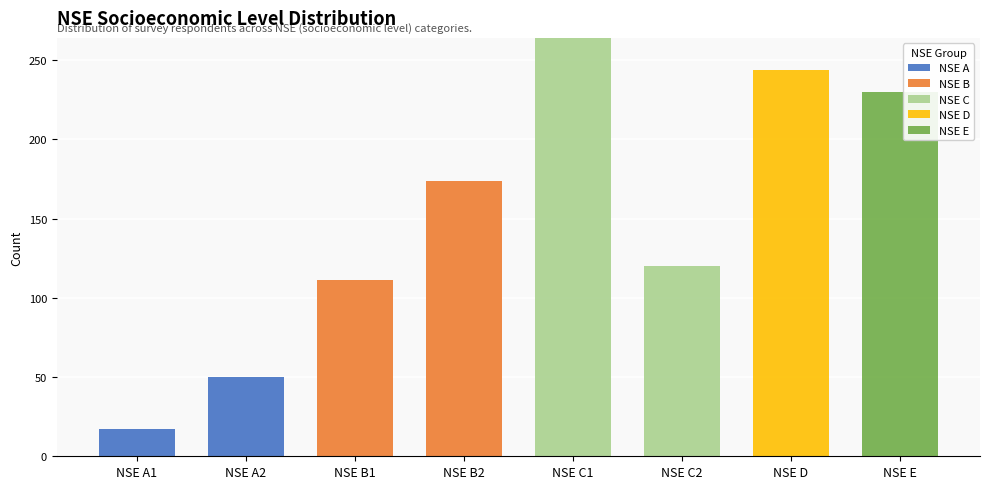

What is the maximum value for NSE A?

50